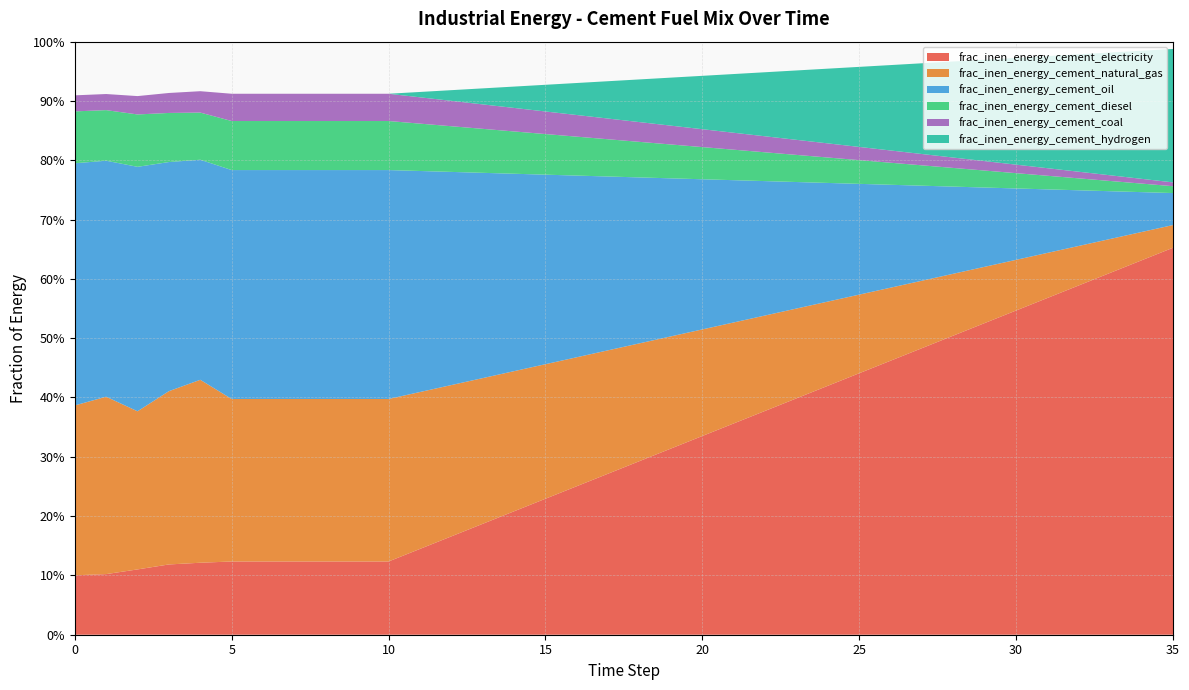

Reading left to right, list all the values displayed in this chart.

frac_inen_energy_cement_electricity: 0.1	0.1	0.1	0.1	0.1	0.1	0.1	0.1	0.1	0.1	0.1	0.1	0.2	0.2	0.2	0.2	0.3	0.3	0.3	0.3	0.3	0.4	0.4	0.4	0.4	0.4	0.5	0.5	0.5	0.5	0.5	0.6	0.6	0.6	0.6	0.7
frac_inen_energy_cement_natural_gas: 0.3	0.3	0.3	0.3	0.3	0.3	0.3	0.3	0.3	0.3	0.3	0.3	0.3	0.2	0.2	0.2	0.2	0.2	0.2	0.2	0.2	0.2	0.2	0.2	0.1	0.1	0.1	0.1	0.1	0.1	0.1	0.1	0.1	0.1	0.0	0.0
frac_inen_energy_cement_oil: 0.4	0.4	0.4	0.4	0.4	0.4	0.4	0.4	0.4	0.4	0.4	0.4	0.4	0.3	0.3	0.3	0.3	0.3	0.3	0.3	0.3	0.2	0.2	0.2	0.2	0.2	0.2	0.2	0.1	0.1	0.1	0.1	0.1	0.1	0.1	0.1
frac_inen_energy_cement_diesel: 0.1	0.1	0.1	0.1	0.1	0.1	0.1	0.1	0.1	0.1	0.1	0.1	0.1	0.1	0.1	0.1	0.1	0.1	0.1	0.1	0.1	0.1	0.0	0.0	0.0	0.0	0.0	0.0	0.0	0.0	0.0	0.0	0.0	0.0	0.0	0.0
frac_inen_energy_cement_coal: 0.0	0.0	0.0	0.0	0.0	0.0	0.0	0.0	0.0	0.0	0.0	0.0	0.0	0.0	0.0	0.0	0.0	0.0	0.0	0.0	0.0	0.0	0.0	0.0	0.0	0.0	0.0	0.0	0.0	0.0	0.0	0.0	0.0	0.0	0.0	0.0
frac_inen_energy_cement_hydrogen: 0.0	0.0	0.0	0.0	0.0	0.0	0.0	0.0	0.0	0.0	0.0	0.0	0.0	0.0	0.0	0.0	0.1	0.1	0.1	0.1	0.1	0.1	0.1	0.1	0.1	0.1	0.1	0.2	0.2	0.2	0.2	0.2	0.2	0.2	0.2	0.2